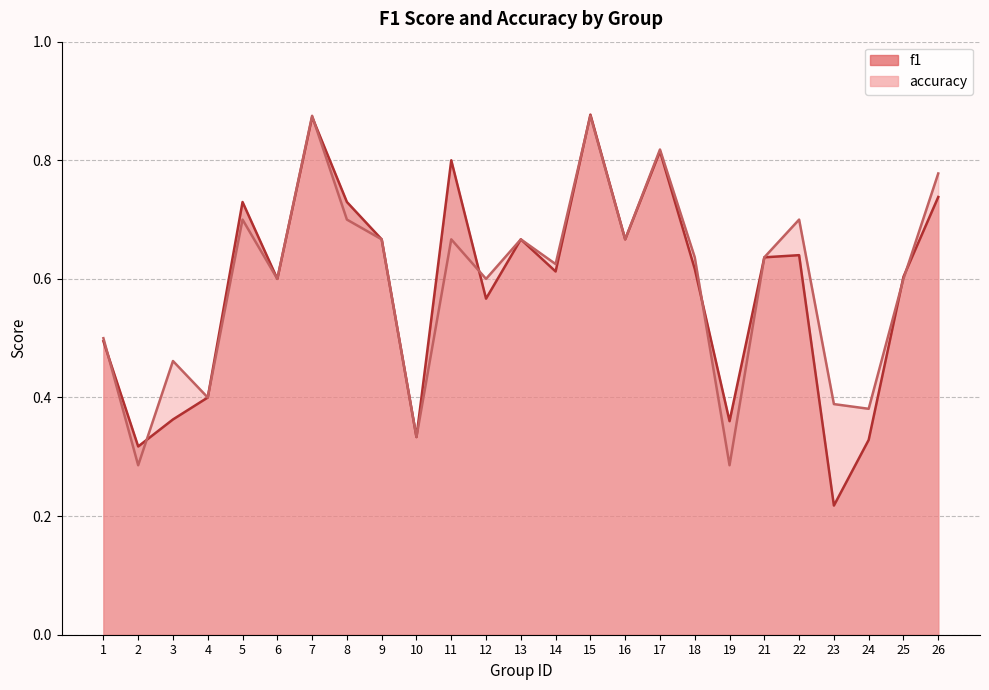

Reading left to right, what are all the values shown in this chart?

f1: 1=0.5	2=0.3	3=0.4	4=0.4	5=0.7	6=0.6	7=0.9	8=0.7	9=0.7	10=0.3	11=0.8	12=0.6	13=0.7	14=0.6	15=0.9	16=0.7	17=0.8	18=0.6	19=0.4	21=0.6	22=0.6	23=0.2	24=0.3	25=0.6	26=0.7
accuracy: 1=0.5	2=0.3	3=0.5	4=0.4	5=0.7	6=0.6	7=0.9	8=0.7	9=0.7	10=0.3	11=0.7	12=0.6	13=0.7	14=0.6	15=0.9	16=0.7	17=0.8	18=0.6	19=0.3	21=0.6	22=0.7	23=0.4	24=0.4	25=0.6	26=0.8